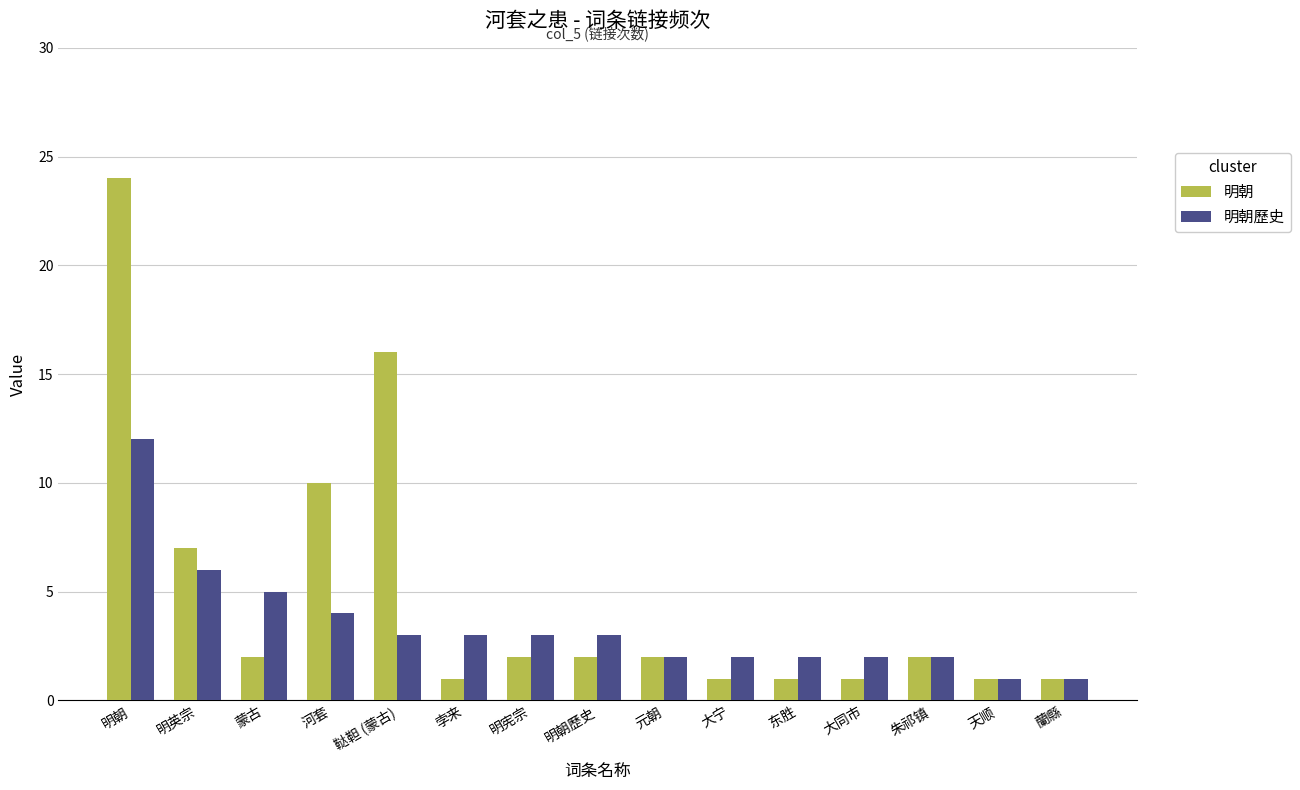

Rank the series by their maximum value, from highest to lowest.

明朝, 明朝歷史